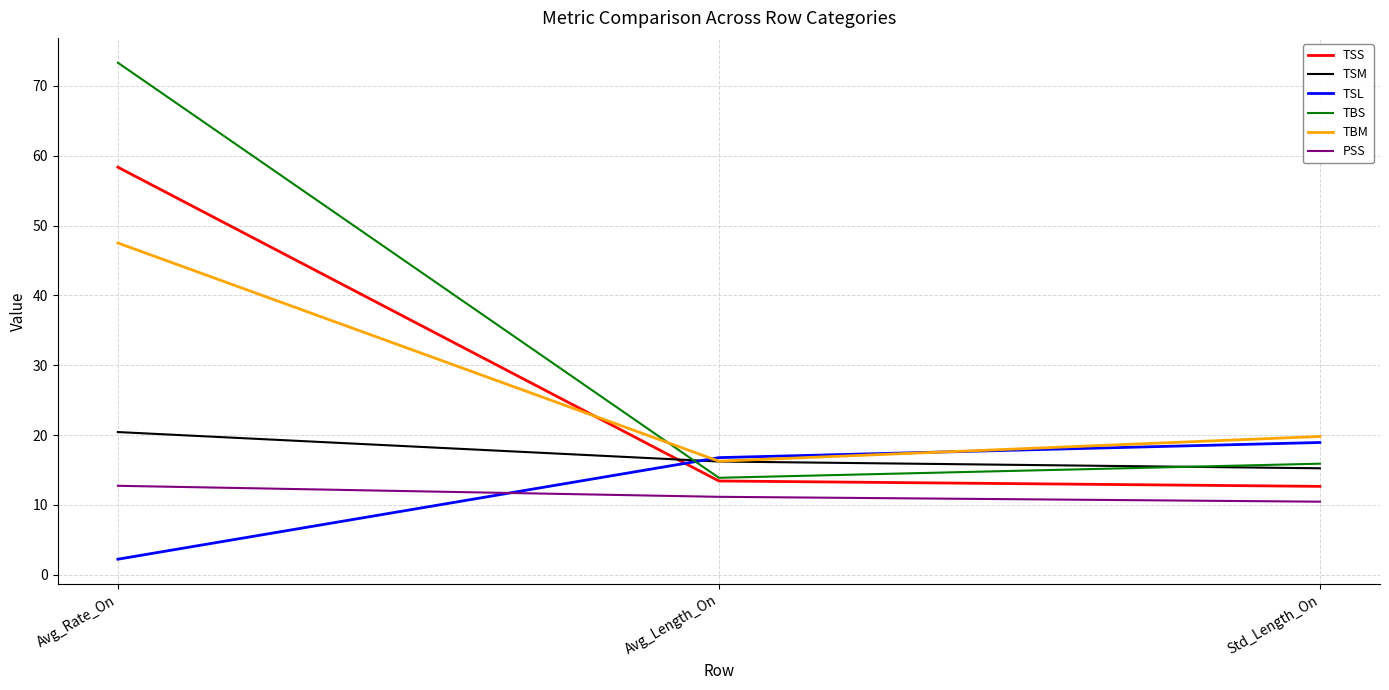

Reading left to right, list all the values displayed in this chart.

TSS: 58.4	13.4	12.7
TSM: 20.4	16.2	15.3
TSL: 2.2	16.8	18.9
TBS: 73.3	13.9	15.9
TBM: 47.5	16.3	19.8
PSS: 12.7	11.2	10.5